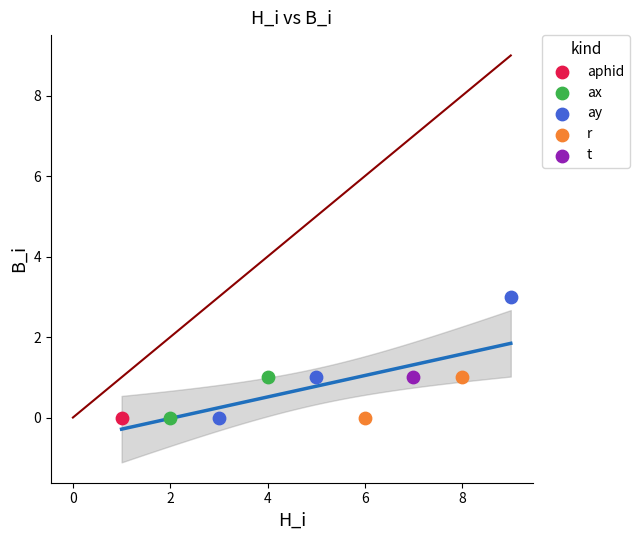

What are all the series names shown in the legend?

aphid, ax, ay, r, t